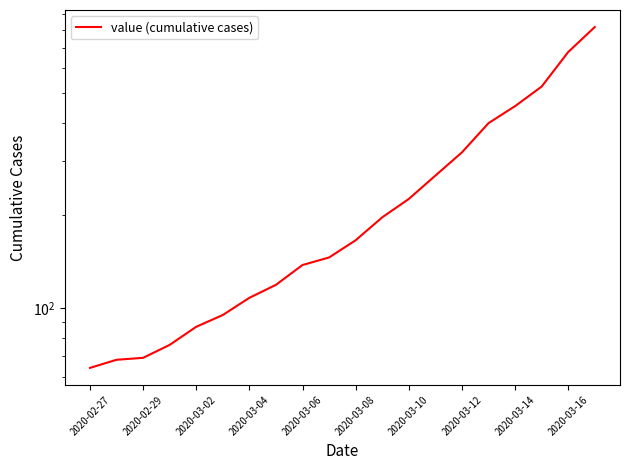

What is the change in value from 2020-03-12 to 10?

+47